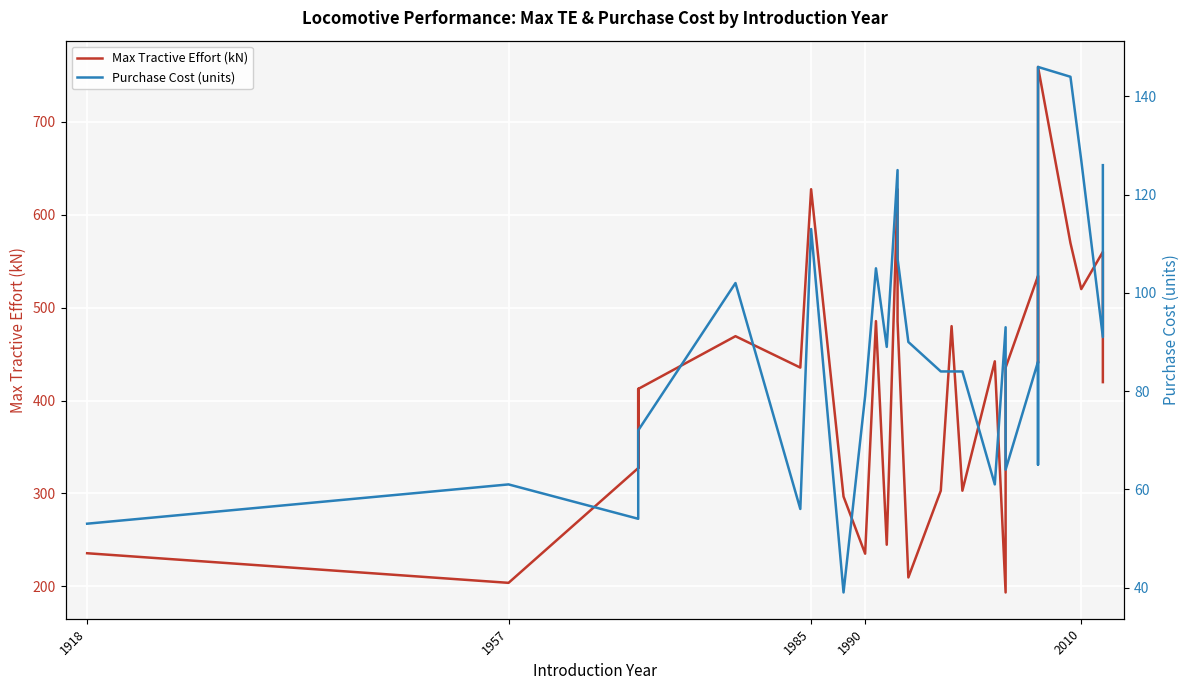

Which series has the largest range (max minus min)?

Max Tractive Effort (kN)